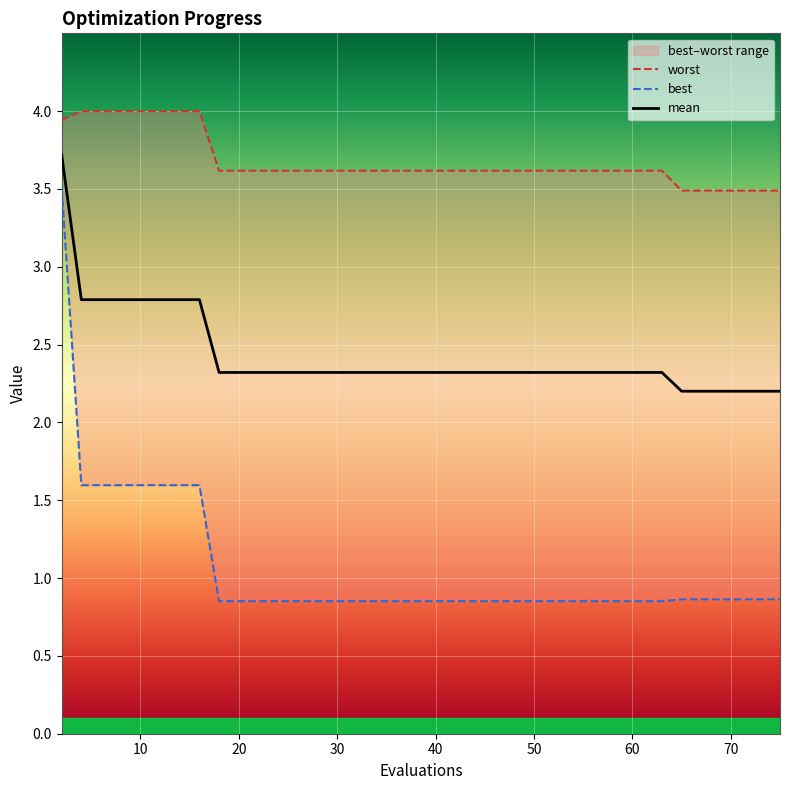

List the series in order of their overall mean, lowest first.

best, mean, worst